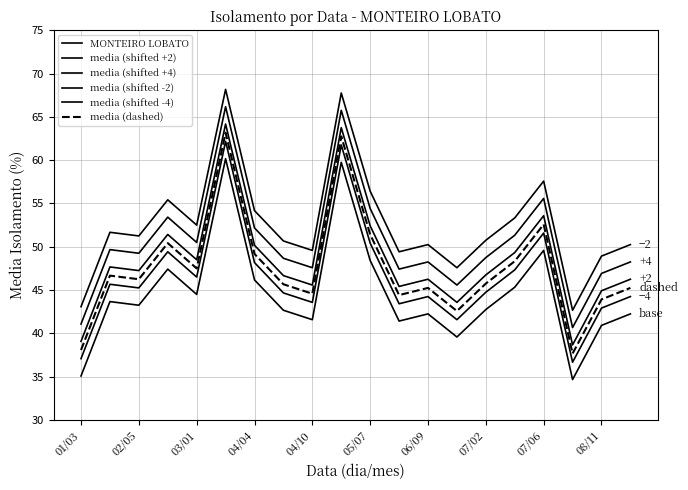

Is this an area chart (filled region under the line)?

No